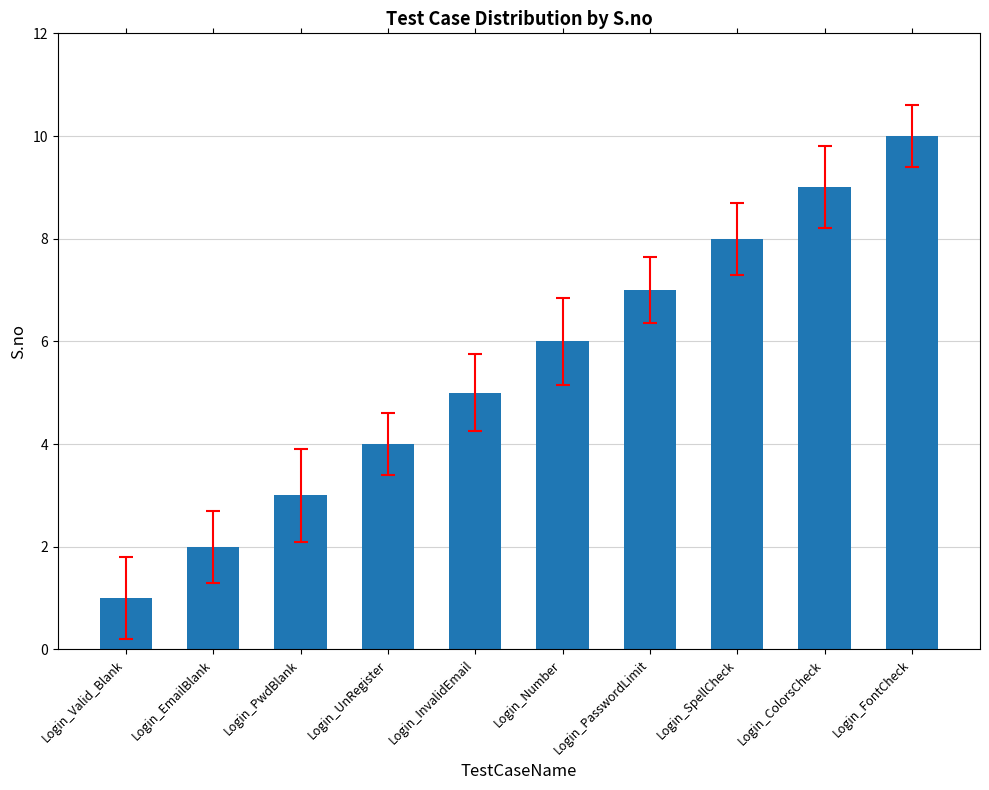

The chart shows a value of 1 at Login_Valid_Blank. True or false?

True